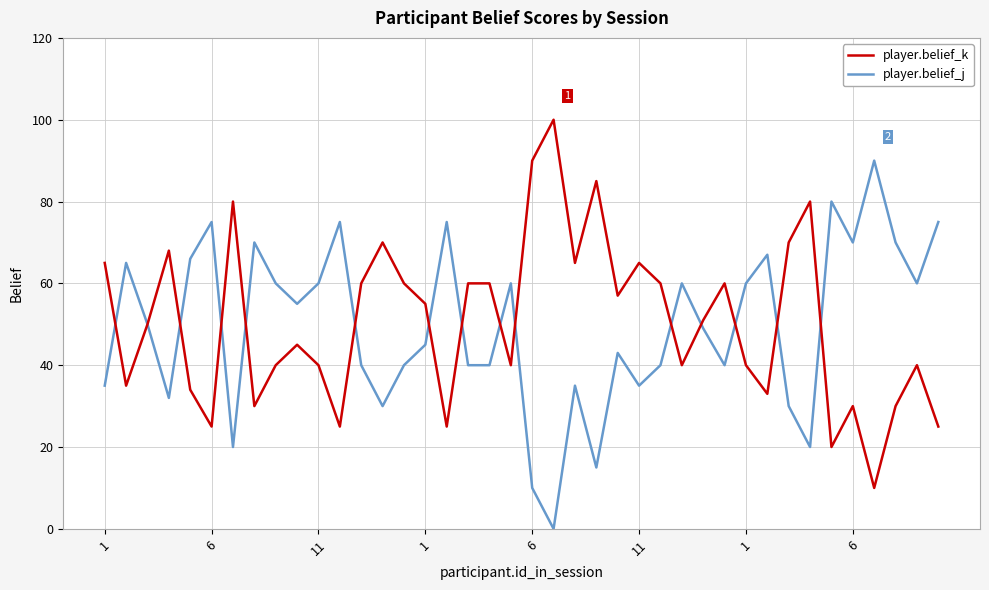

What is the maximum value for player.belief_j?

90